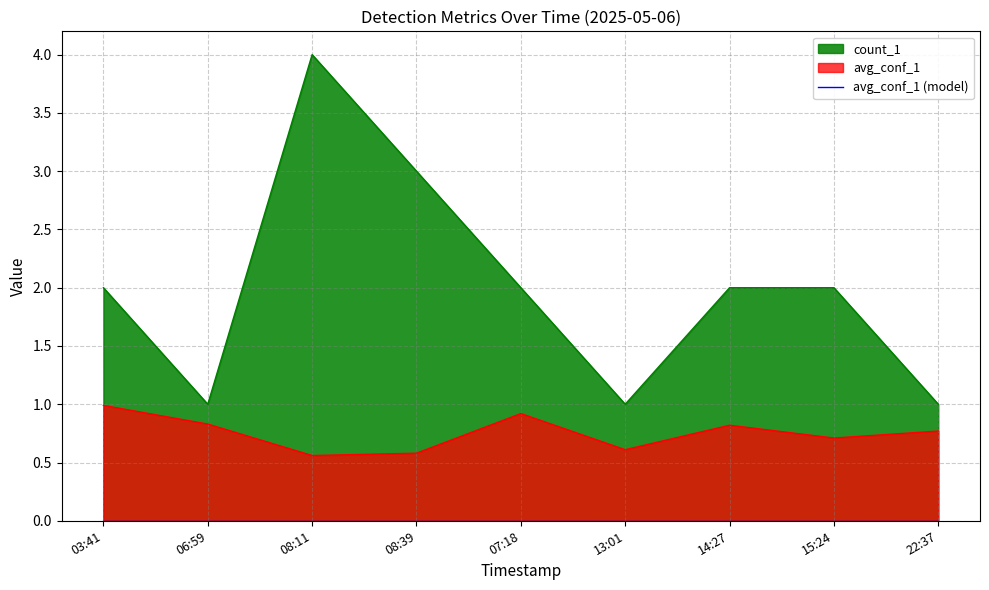

List the series in order of their overall mean, lowest first.

avg_conf_1, count_1